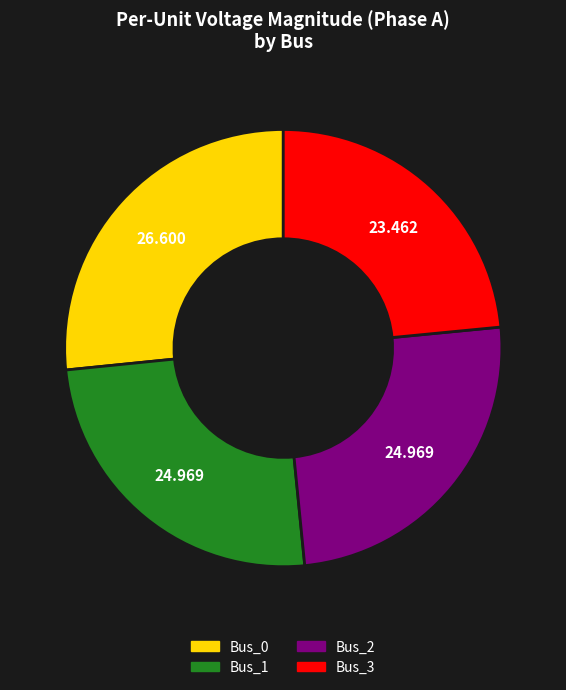

The Bus_2 slice represents 17% of the pie. True or false?

False